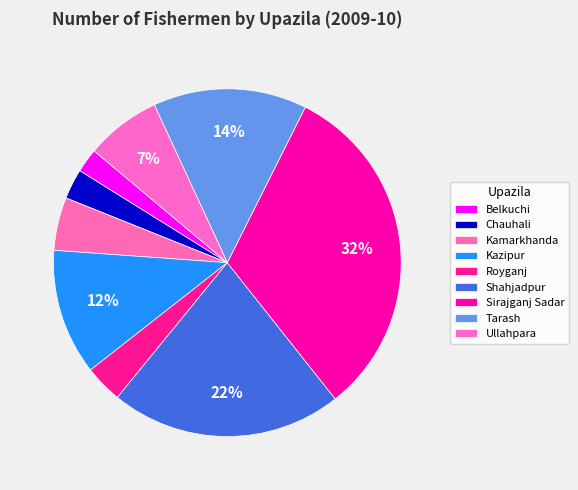

Between Belkuchi and Sirajganj Sadar, which is larger?

Sirajganj Sadar